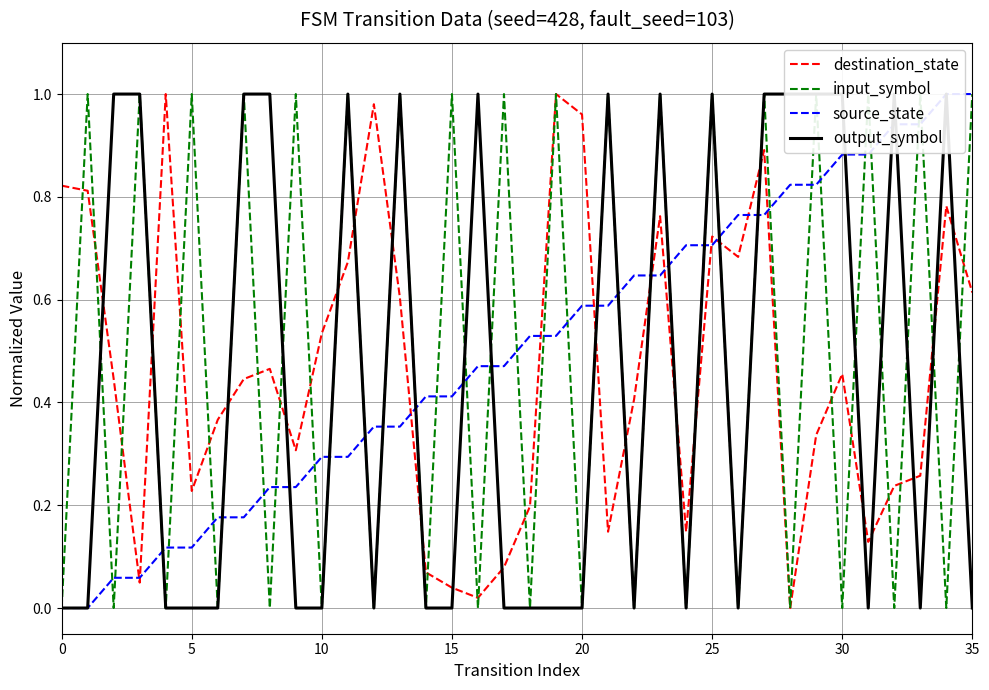

At which label does input_symbol reach its peak?

5